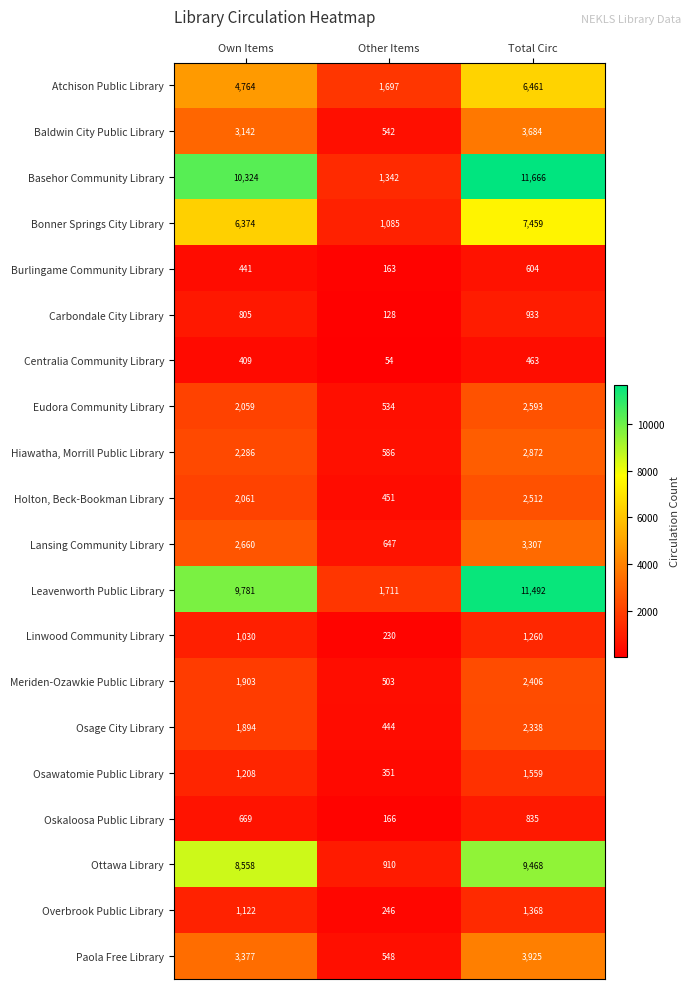

Rank the series at Other Items from highest to lowest value.

Leavenworth Public Library, Atchison Public Library, Basehor Community Library, Bonner Springs City Library, Ottawa Library, Lansing Community Library, Hiawatha, Morrill Public Library, Paola Free Library, Baldwin City Public Library, Eudora Community Library, Meriden-Ozawkie Public Library, Holton, Beck-Bookman Library, Osage City Library, Osawatomie Public Library, Overbrook Public Library, Linwood Community Library, Oskaloosa Public Library, Burlingame Community Library, Carbondale City Library, Centralia Community Library